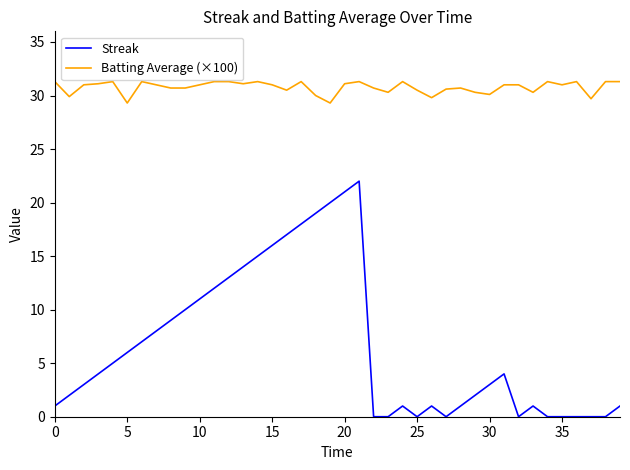

What is the greatest value displayed?

31.3